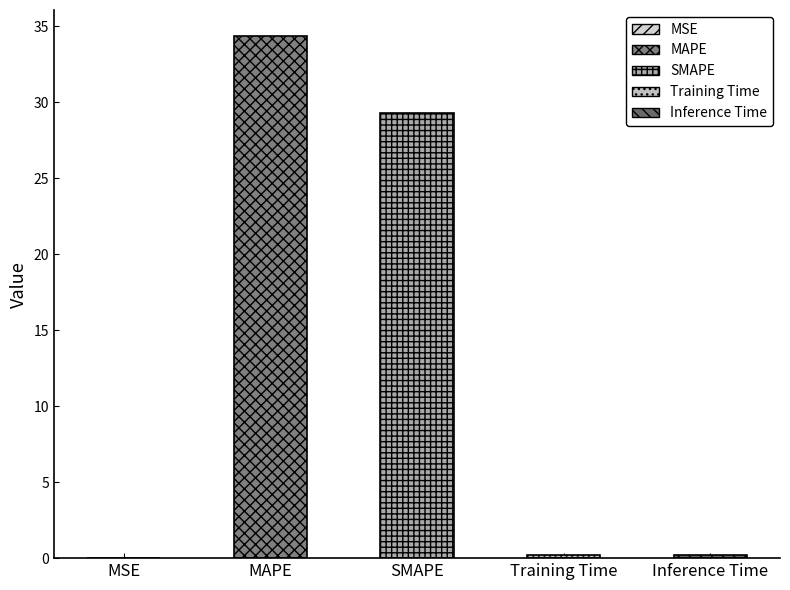

What is the sum of all values?

64.0